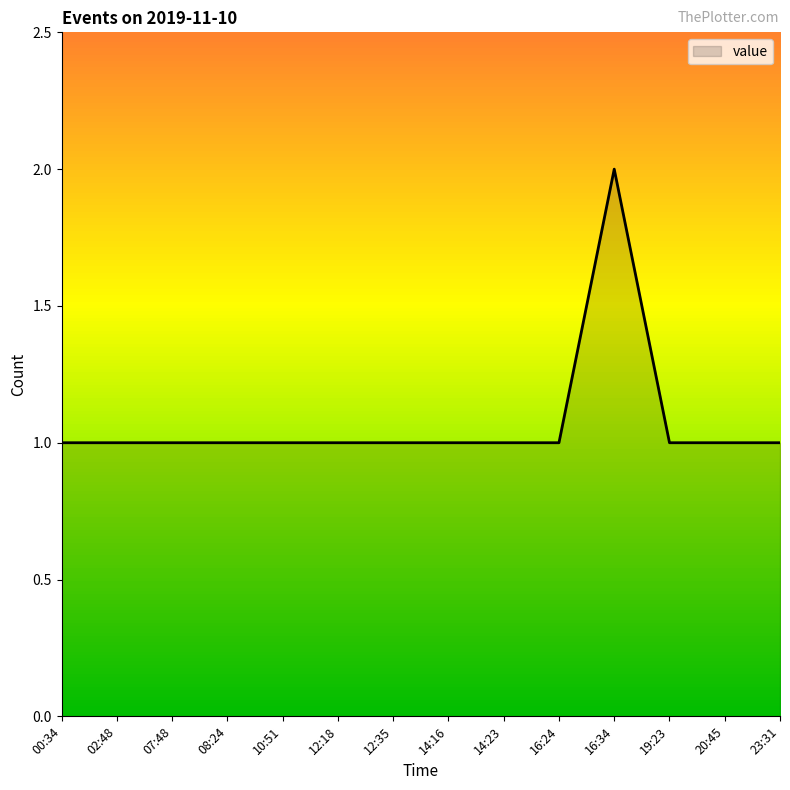

What is the smallest value displayed?

1